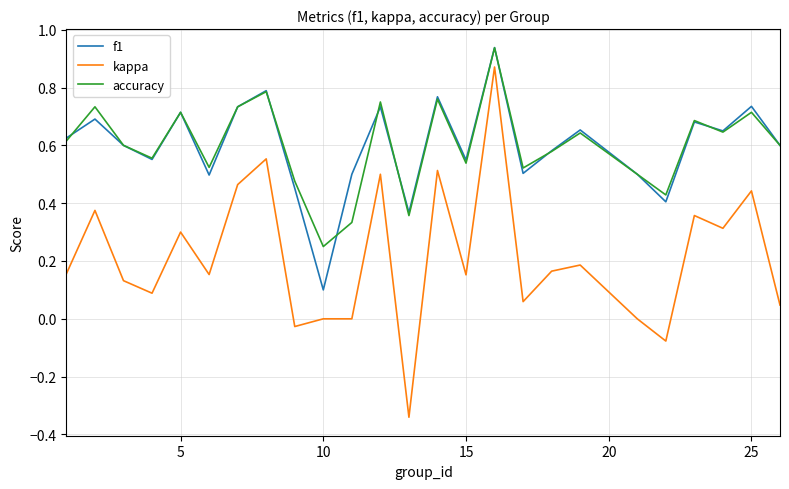

True or false: kappa and accuracy intersect in this chart.

False